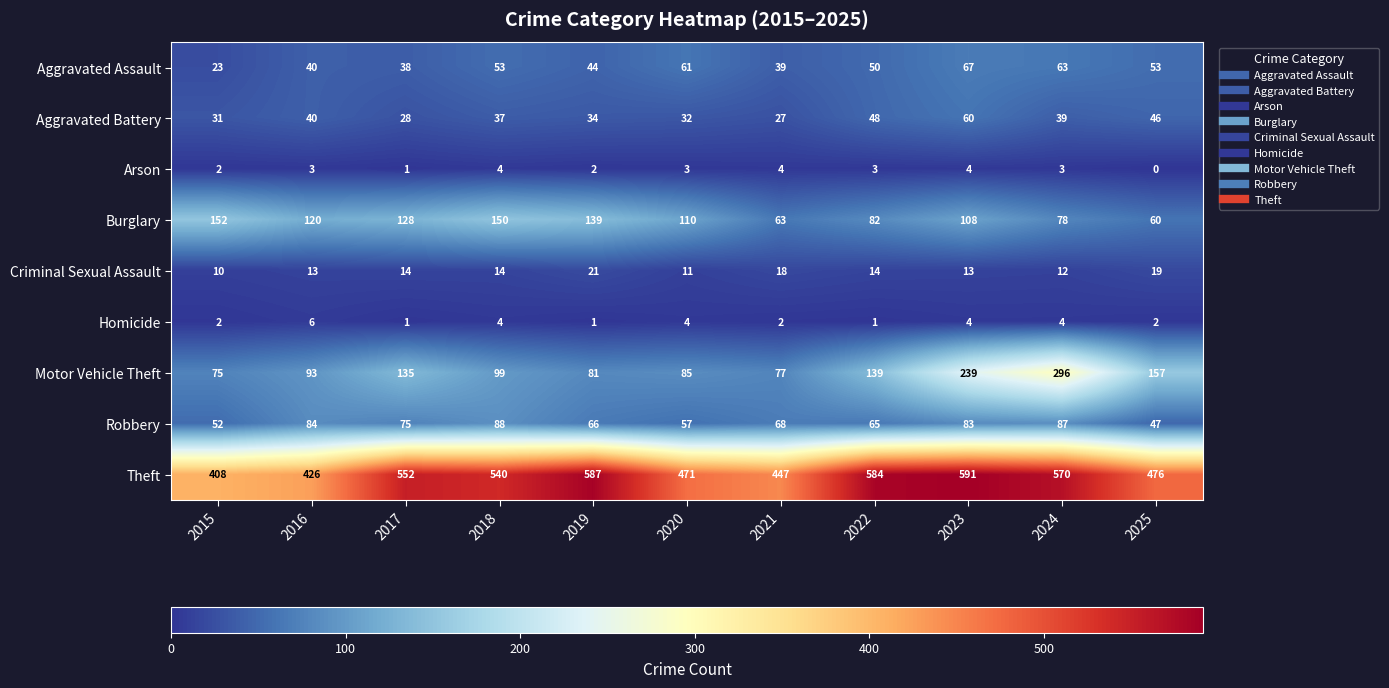

What is the total value across all series at 2018?

989